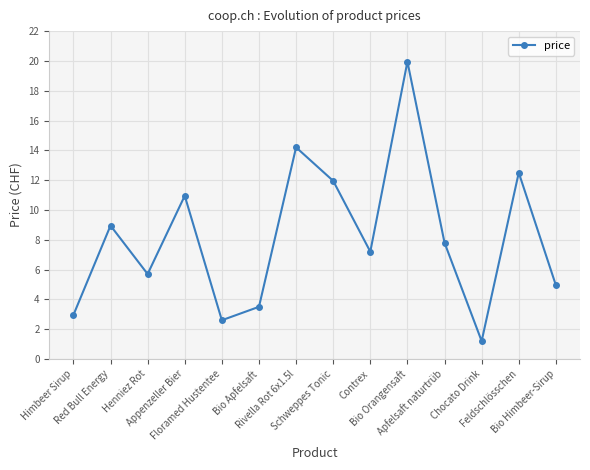

List the labels in order of value, smallest first.

Chocato Drink, Floramed Hustentee, Himbeer Sirup, Bio Apfelsaft, Bio Himbeer-Sirup, Henniez Rot, Contrex, Apfelsaft naturtrüb, Red Bull Energy, Appenzeller Bier, Schweppes Tonic, Feldschlösschen, Rivella Rot 6x1.5l, Bio Orangensaft